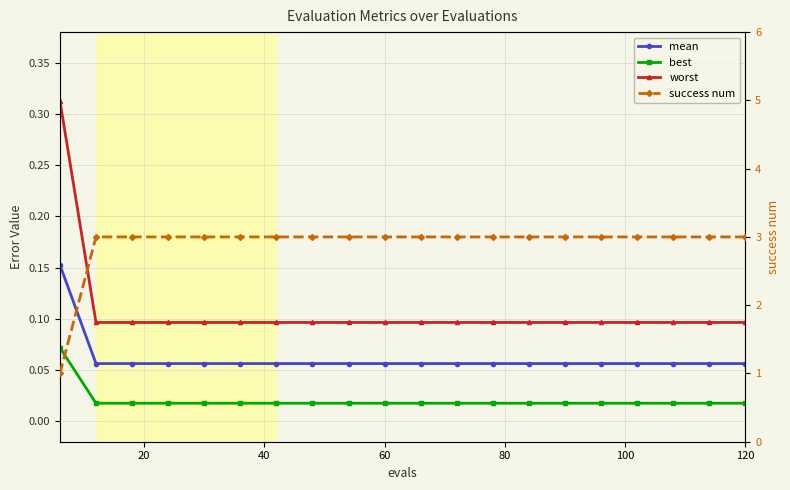

Does the chart display data point markers on the line(s)?

Yes